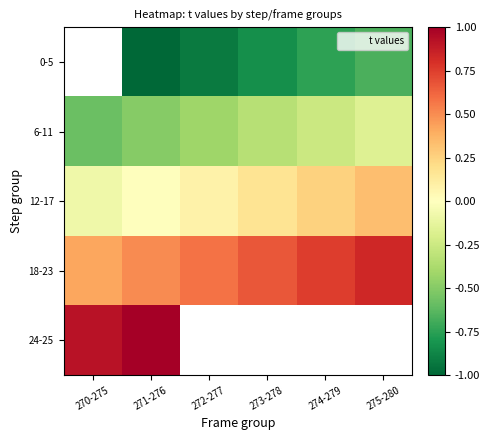

At which label does 6-11 reach its peak?

275-280